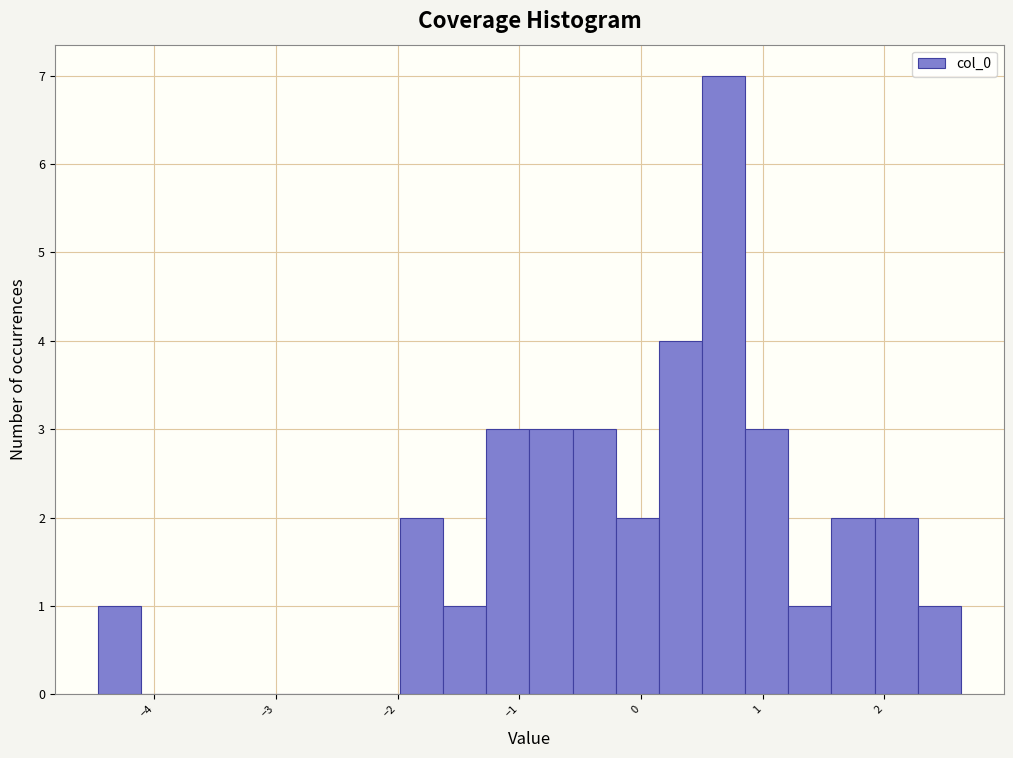

Around what value on the x-axis is the tallest bar? Give the approximate position of its centre, as read against the axis.

0.7